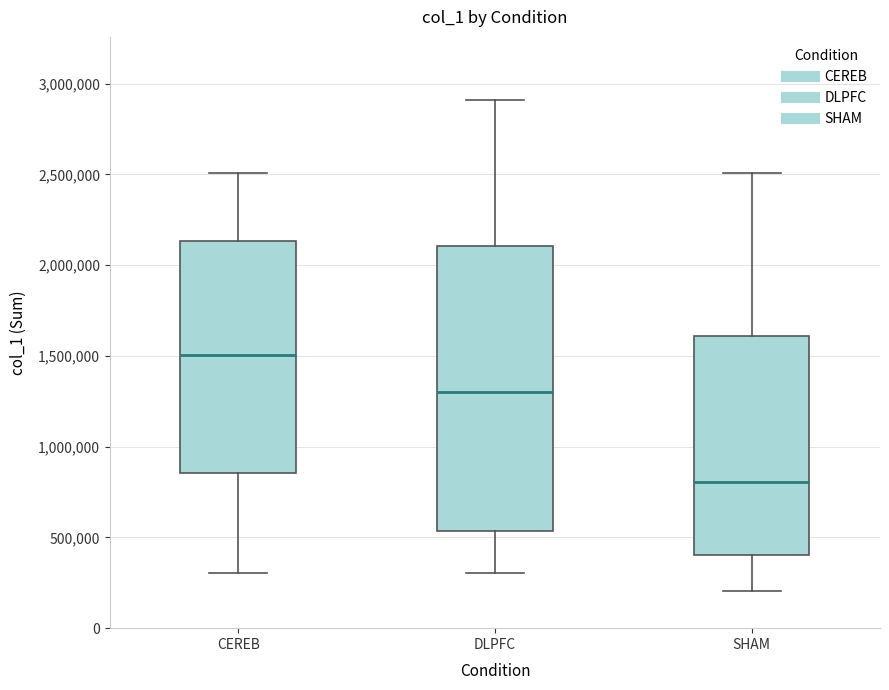

Reading left to right, read every box against the y-axis: the position of its median line, the range the box covers, and the ends of its whiskers. The values are not printed on the chart, so give them approximately, as read against the axis.

CEREB: median 1500000, box 850000 to 2150000, whiskers 300000 to 2500000
DLPFC: median 1300000, box 550000 to 2100000, whiskers 300000 to 2900000
SHAM: median 800000, box 400000 to 1600000, whiskers 200000 to 2500000